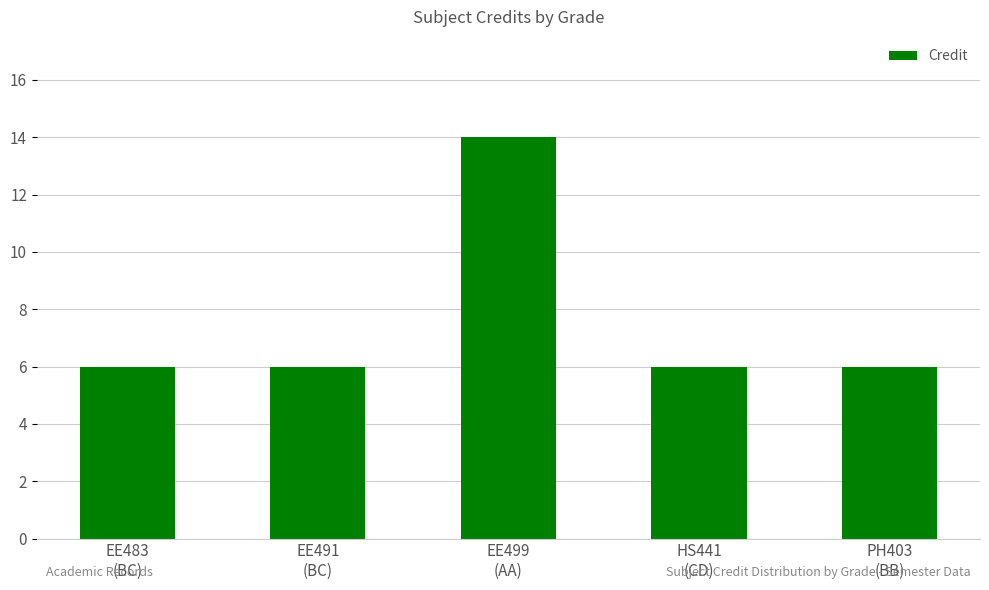

Is it true that the value at EE499
(AA) is 14?

True